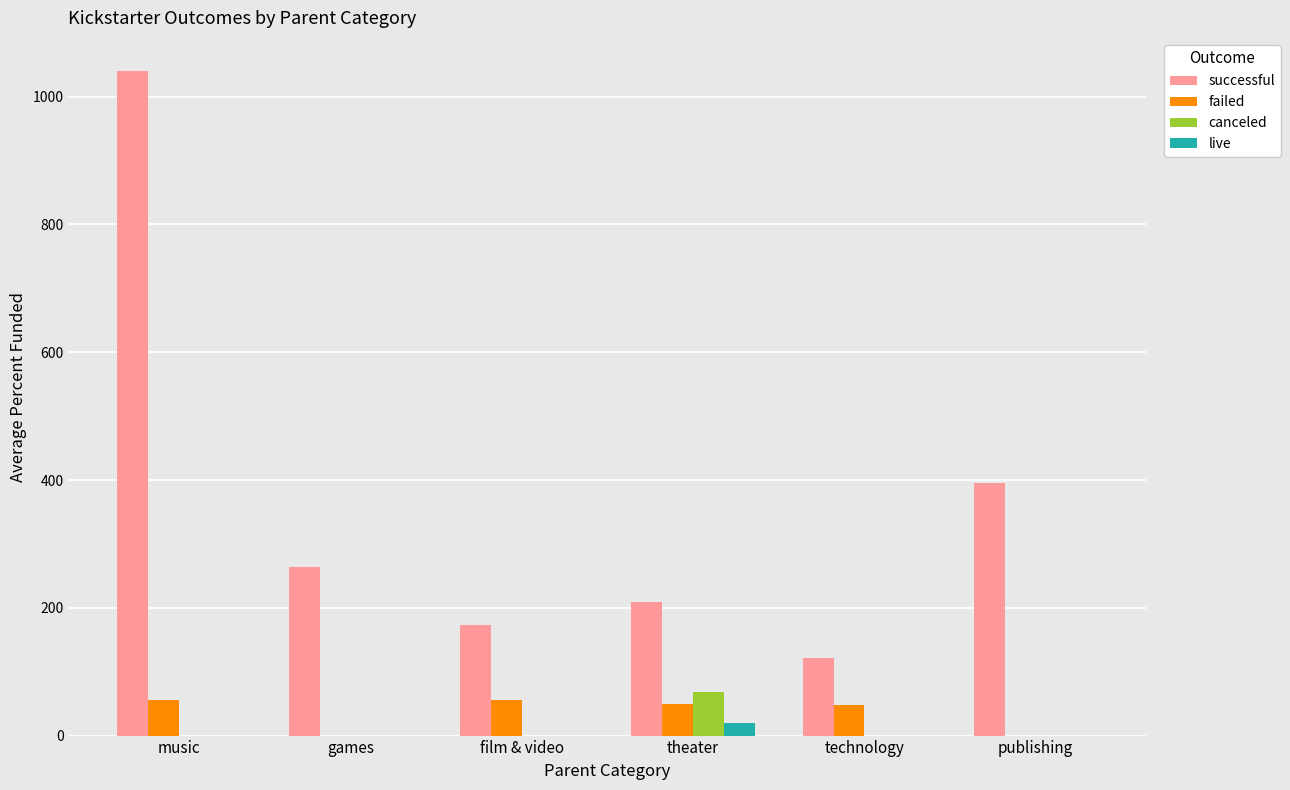

What are all the series names shown in the legend?

successful, failed, canceled, live